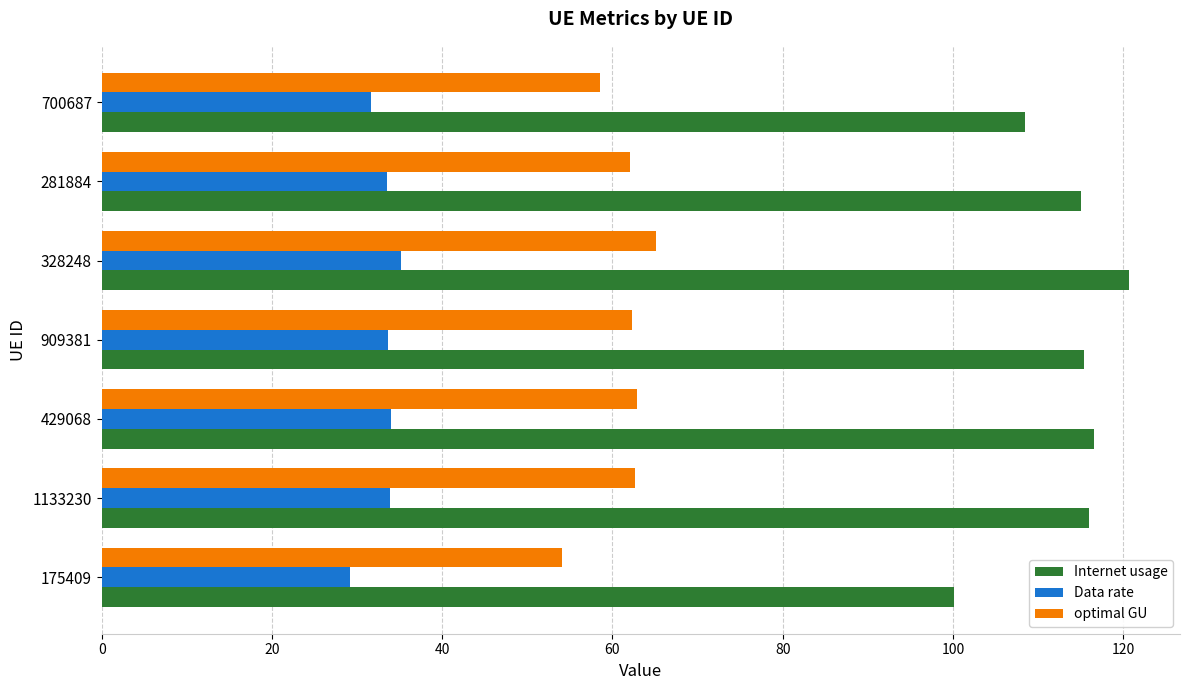

What is the difference between the second highest and minimum values in the Data rate series?

4.8